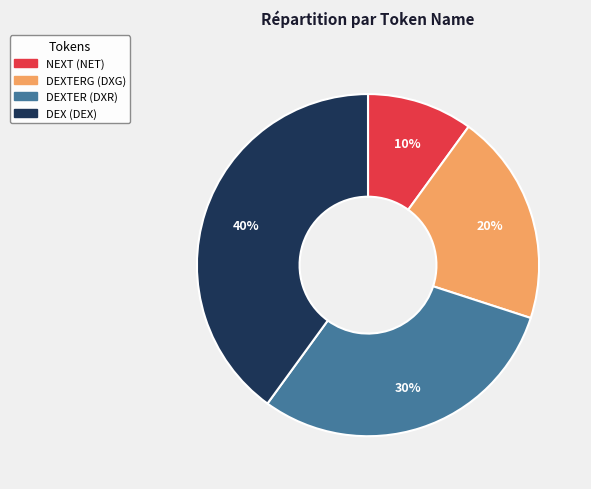

How many segments does this pie chart have?

4